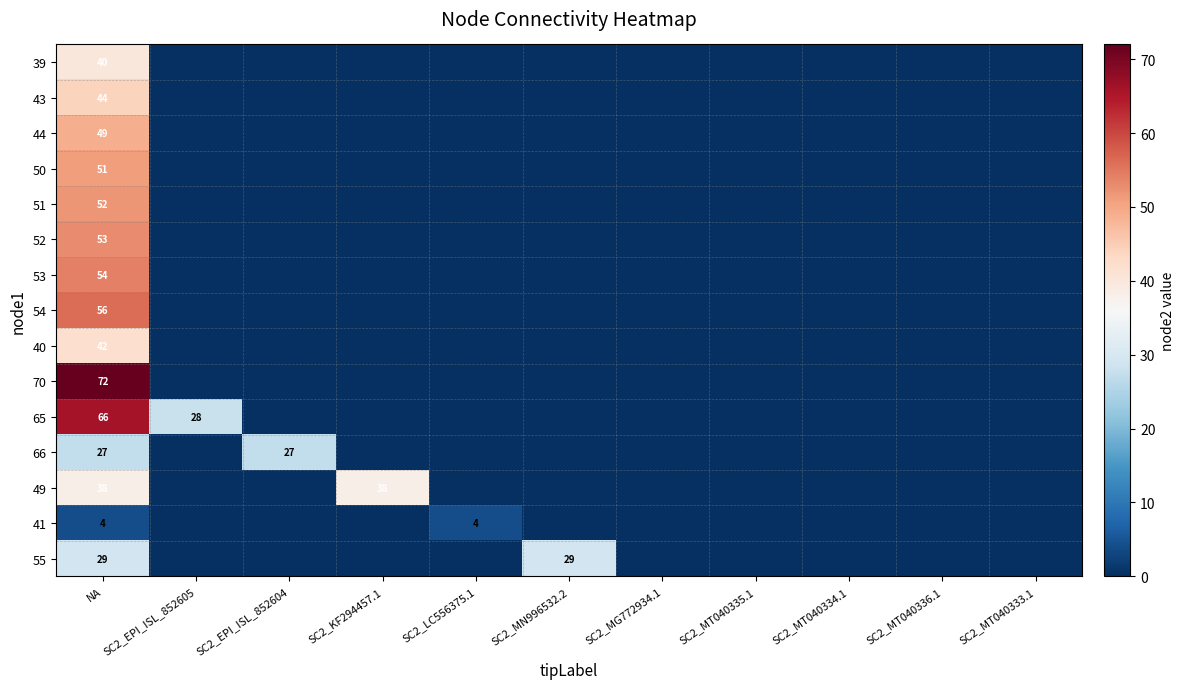

Where is 54 nearest to the value 28?

NA